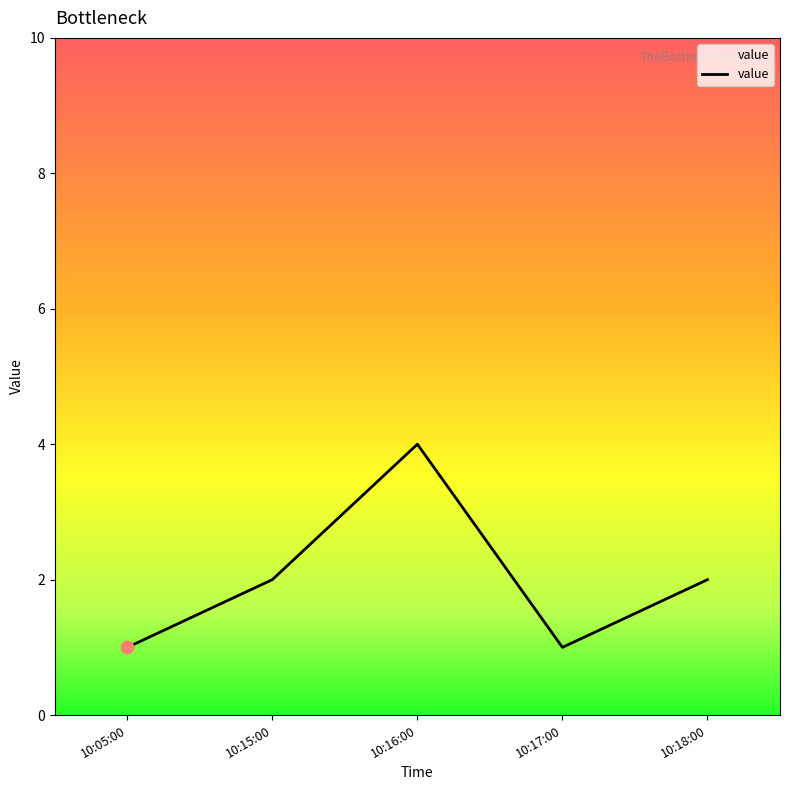

Approximately how many times larger is the value at 10:16:00 compared to 10:17:00?

4.0